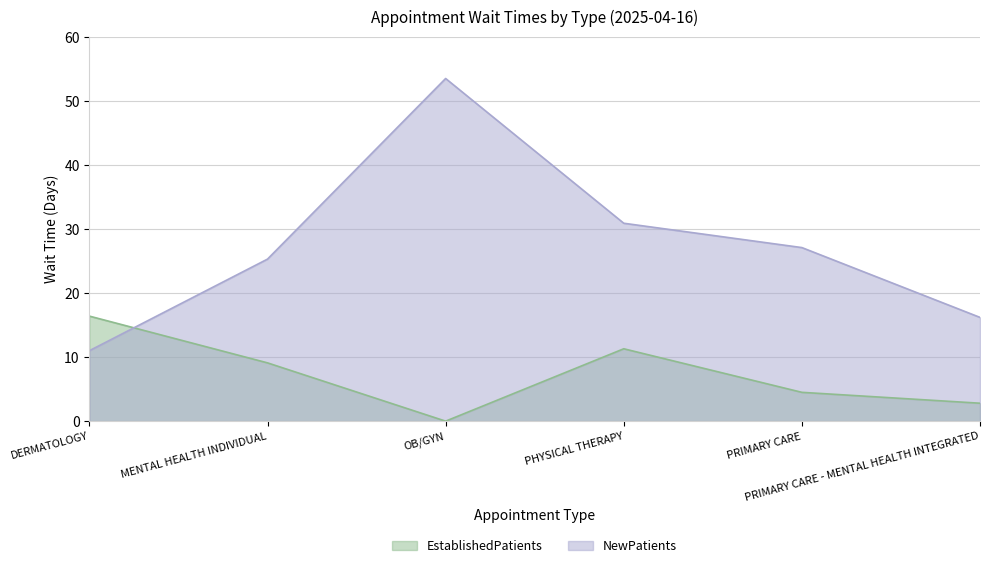

Reading left to right, what are all the values shown in this chart?

EstablishedPatients: 16.4	9.1	0.0	11.3	4.5	2.8
NewPatients: 11.0	25.3	53.5	30.9	27.1	16.2